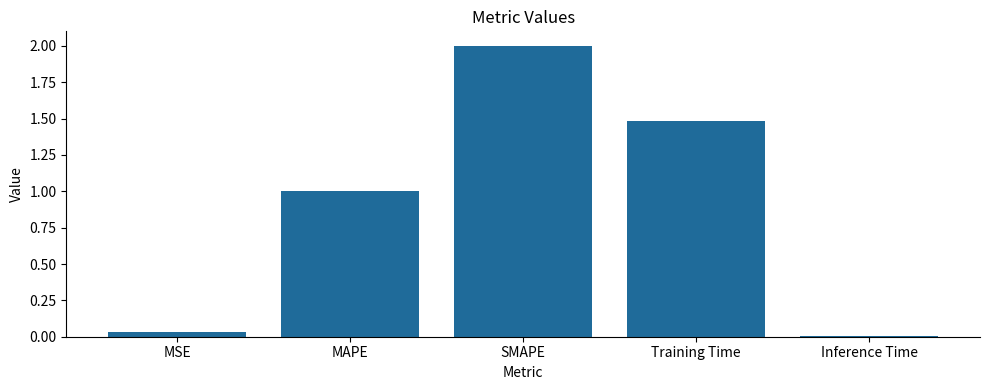

Which category has the highest value across all series?

SMAPE